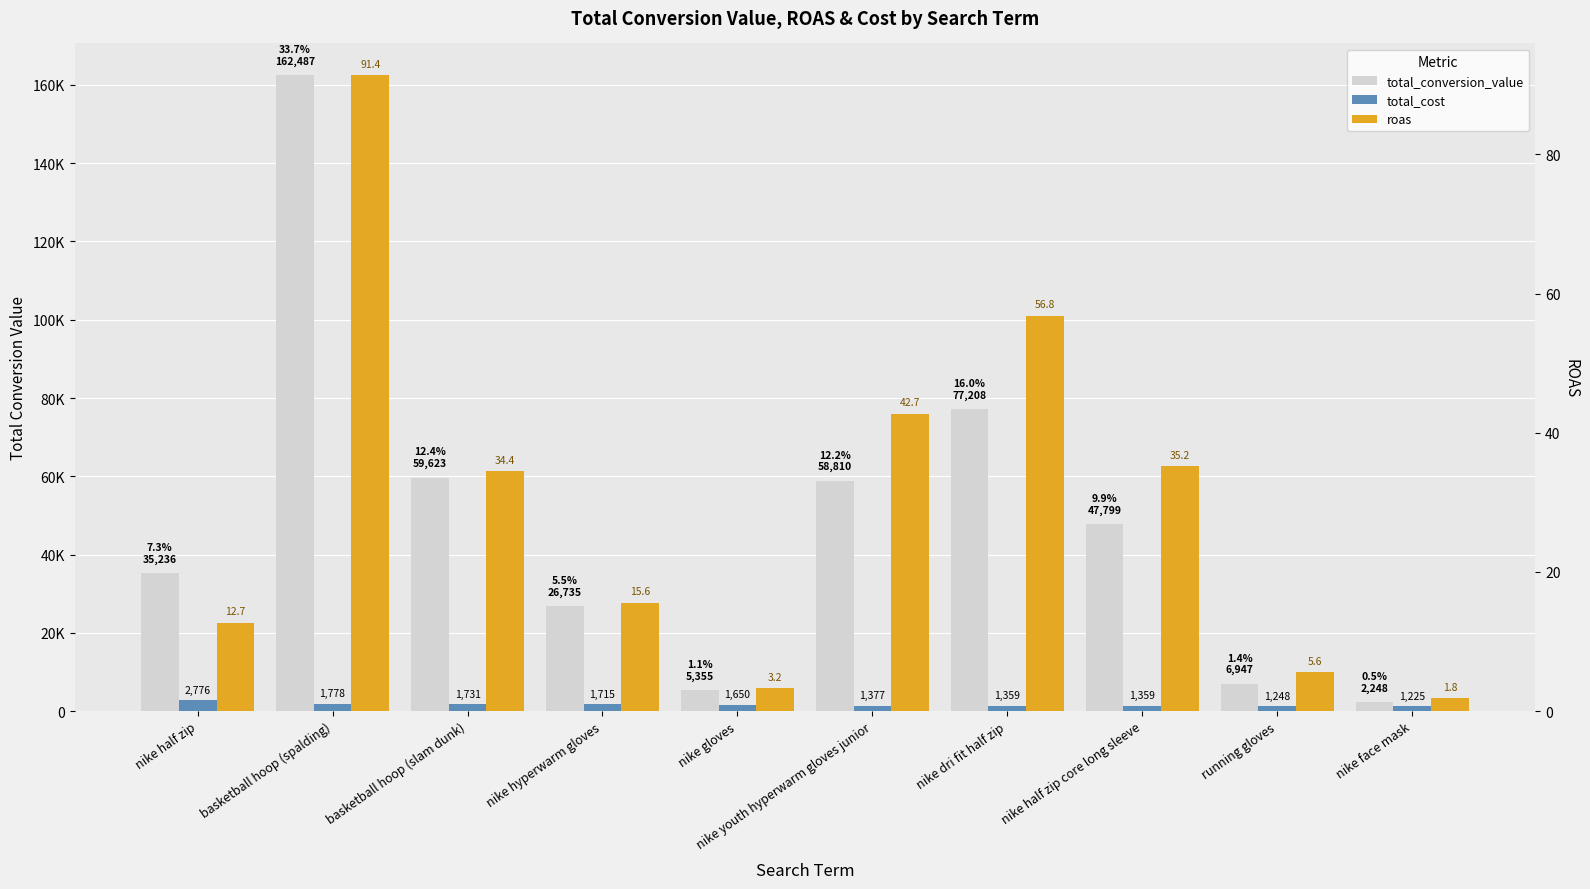

What is the difference between the maximum and second lowest values in the roas series?

88.1